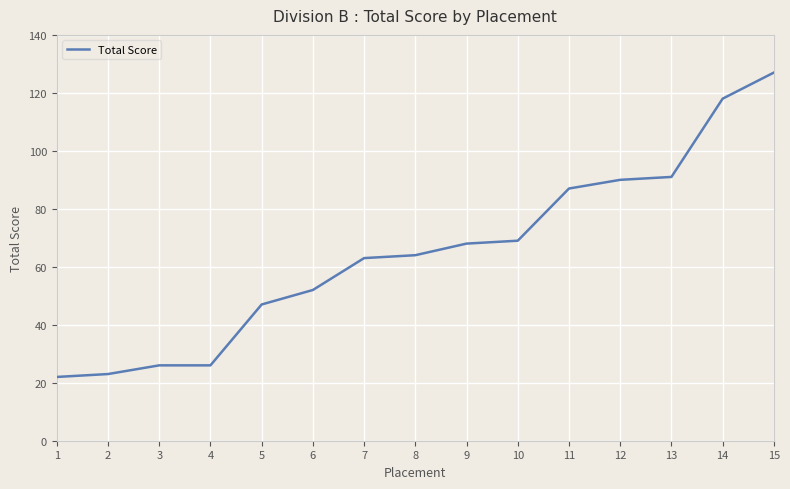

Reading left to right, extract all data points from this chart.

22	23	26	26	47	52	63	64	68	69	87	90	91	118	127